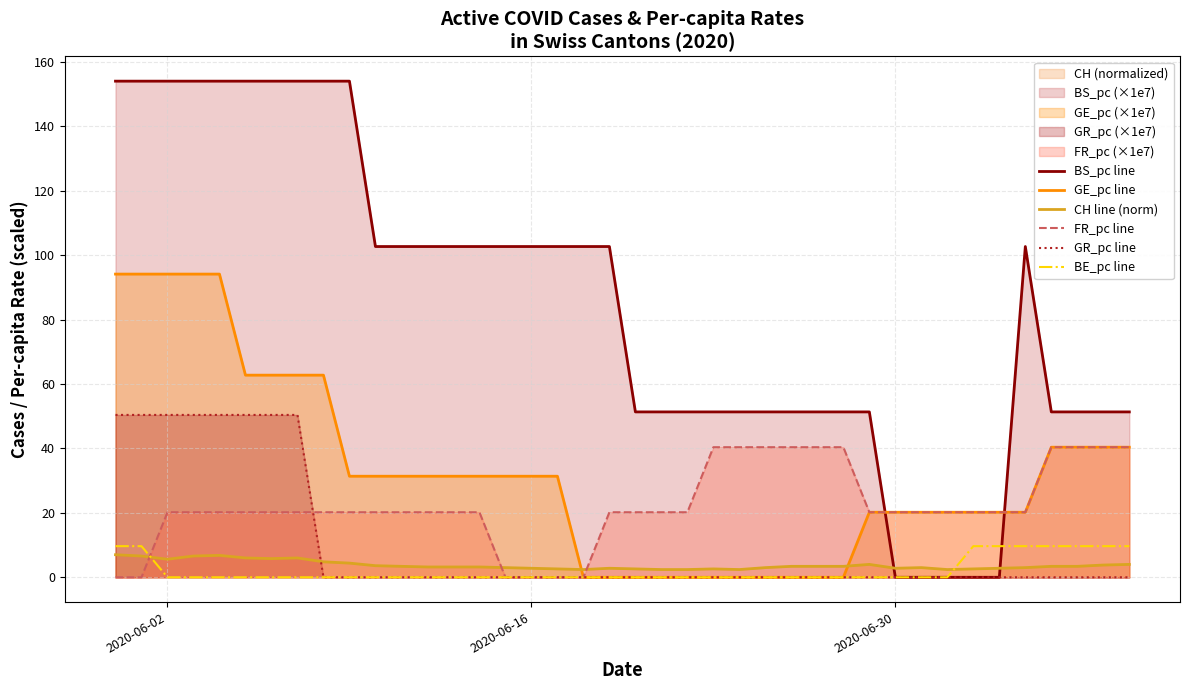

What is the maximum value for FR_pc line?

40.4